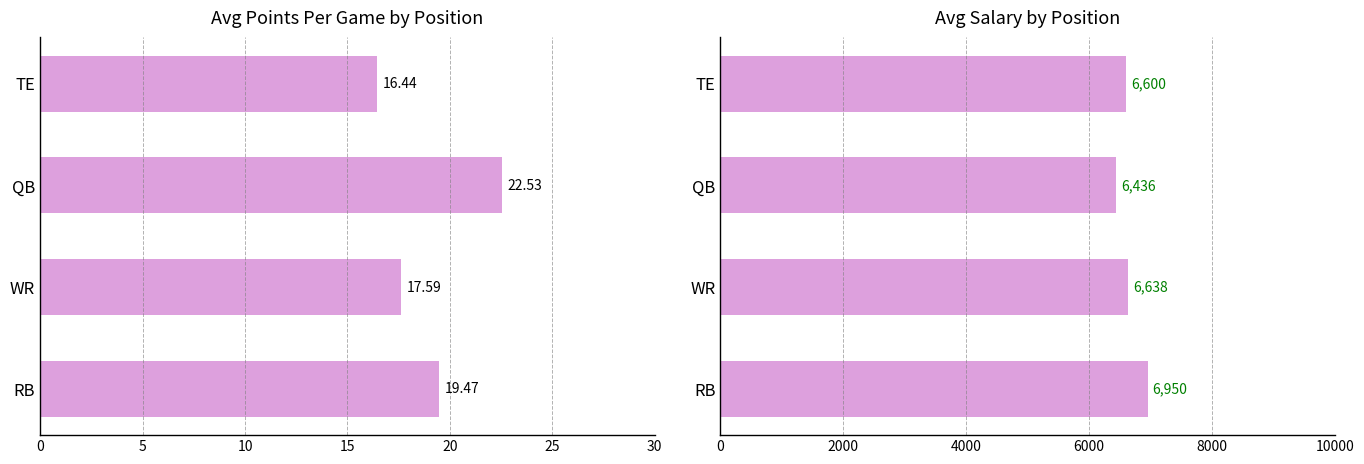

What are all the series names shown in the legend?

AvgPointsPerGame, Salary